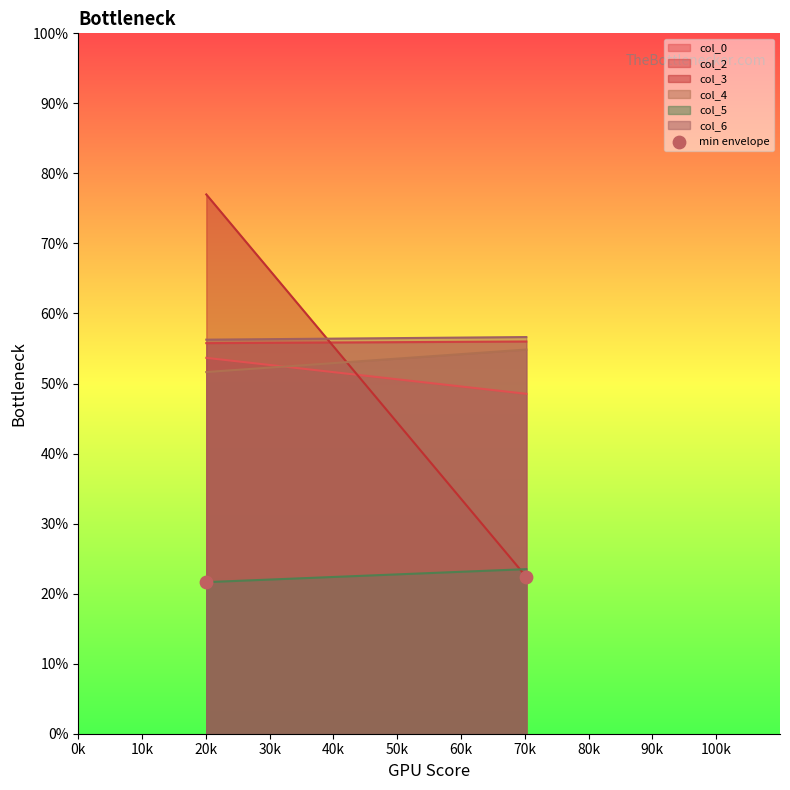

What is the range of Y values (max minus min)?

0.8